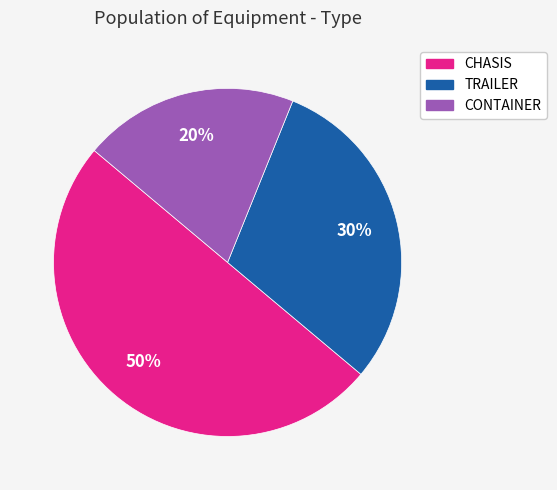

To the nearest percent, what is the average slice percentage?

33%